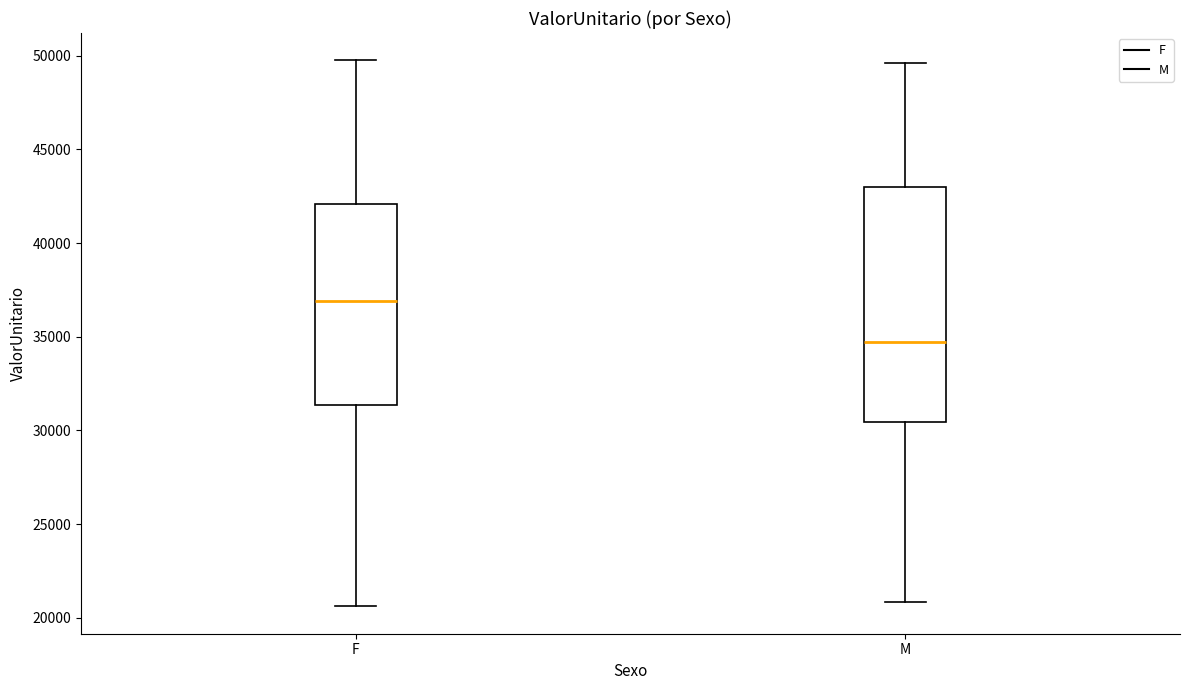

Where does the upper whisker of the box for F end on the y-axis? The values are not printed on the chart, so give them approximately, as read against the axis.

49500